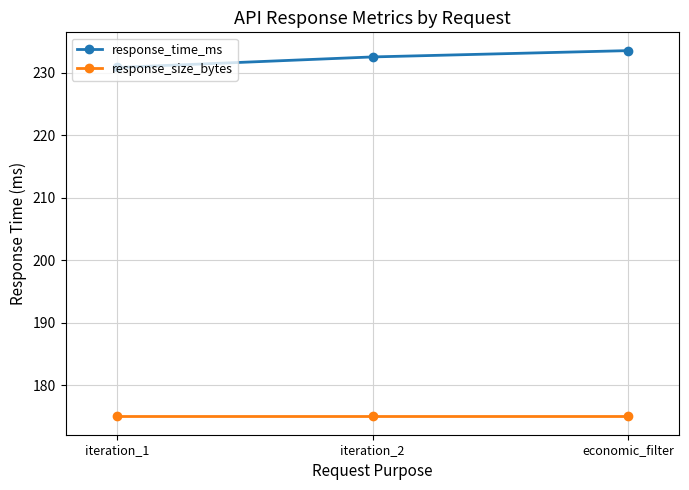

Between iteration_1 and economic_filter, which series saw the biggest shift?

response_time_ms